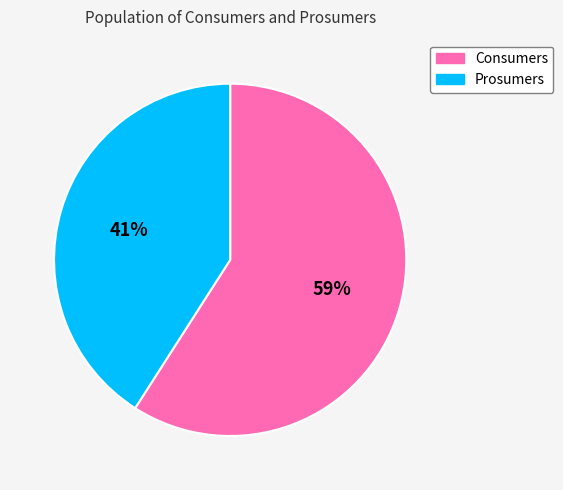

Between Consumers and Prosumers, which is larger?

Consumers